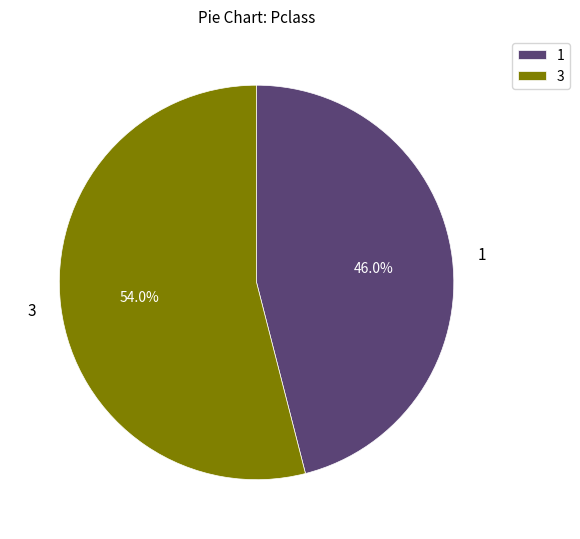

Which has a higher value, 1 or 3?

3